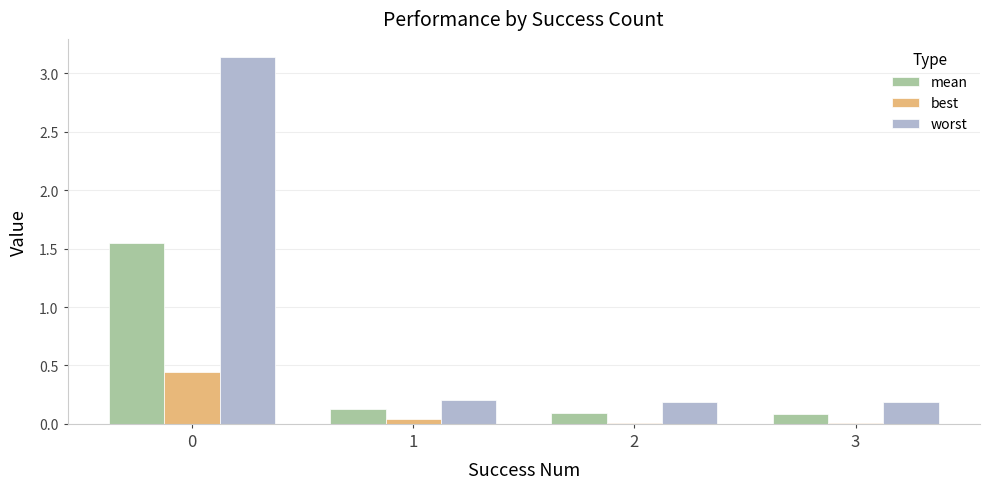

Rank the series at 0 from highest to lowest value.

worst, mean, best